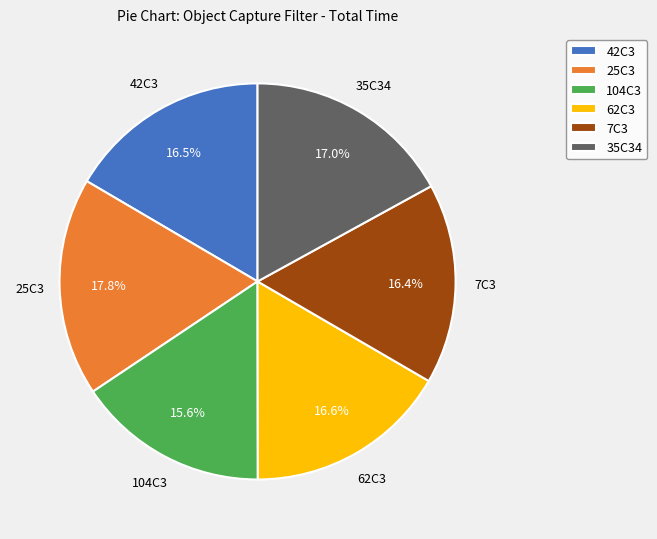

To the nearest percent, what is the combined percentage of 42C3 and 104C3?

32%